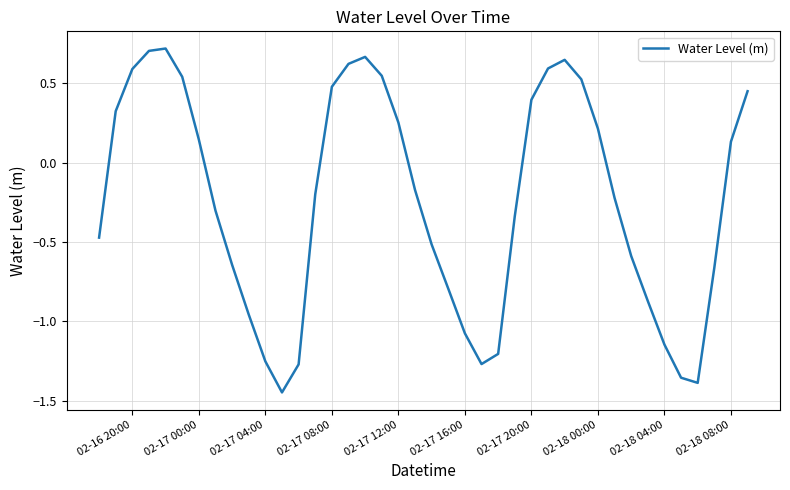

What is the difference between the maximum and minimum values?

2.2